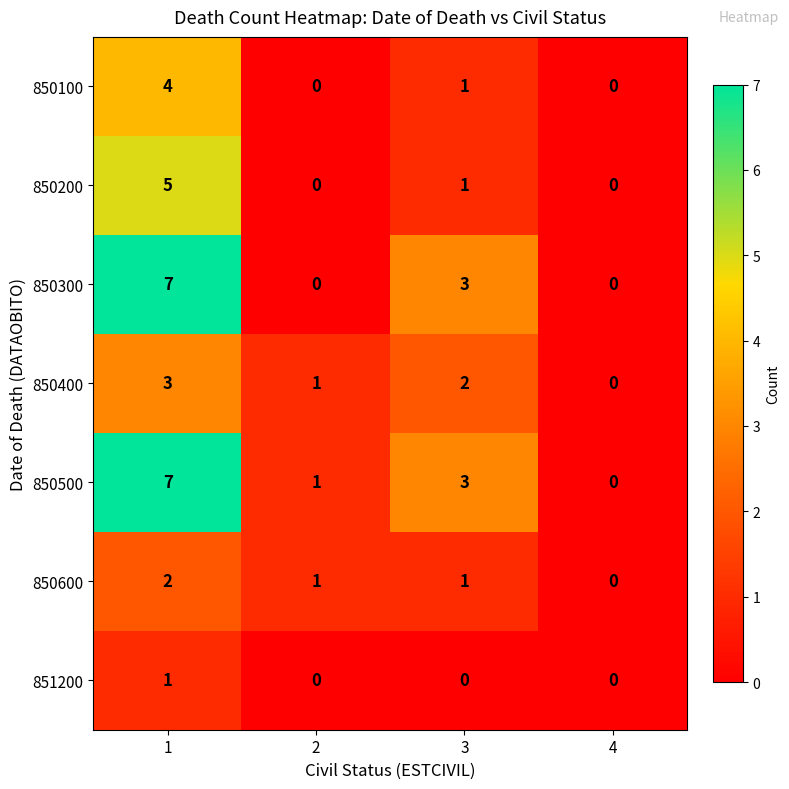

Reading left to right, what are all the values shown in this chart?

850100: 1=4	2=0	3=1	4=0
850200: 1=5	2=0	3=1	4=0
850300: 1=7	2=0	3=3	4=0
850400: 1=3	2=1	3=2	4=0
850500: 1=7	2=1	3=3	4=0
850600: 1=2	2=1	3=1	4=0
851200: 1=1	2=0	3=0	4=0